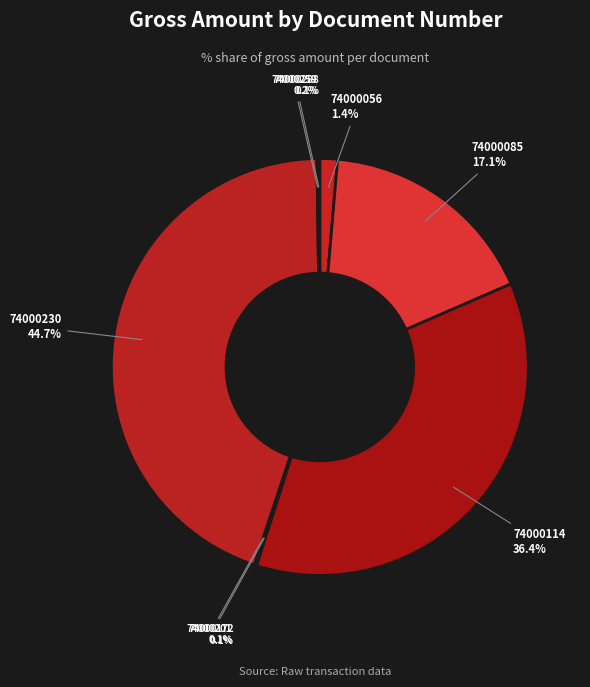

Is there a majority slice in this chart?

No